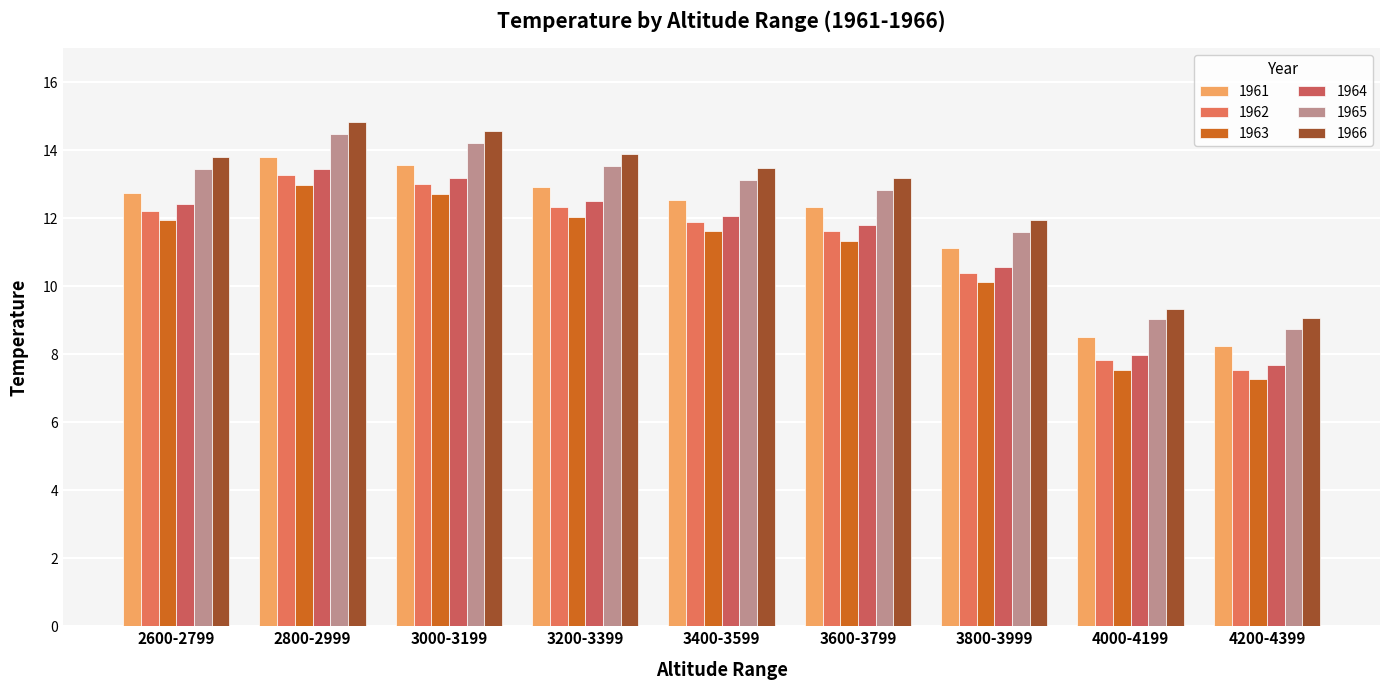

Does the chart contain stacked bars?

No